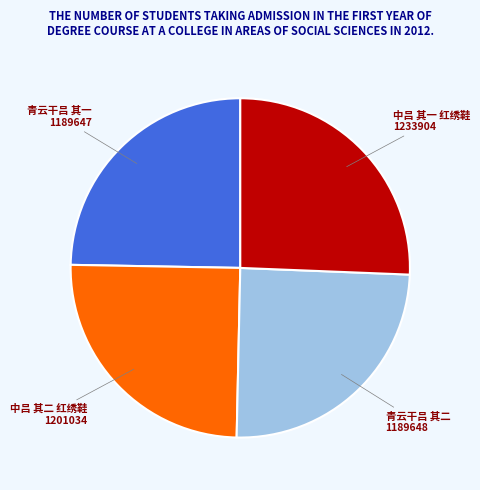

Does any single category account for the majority?

No